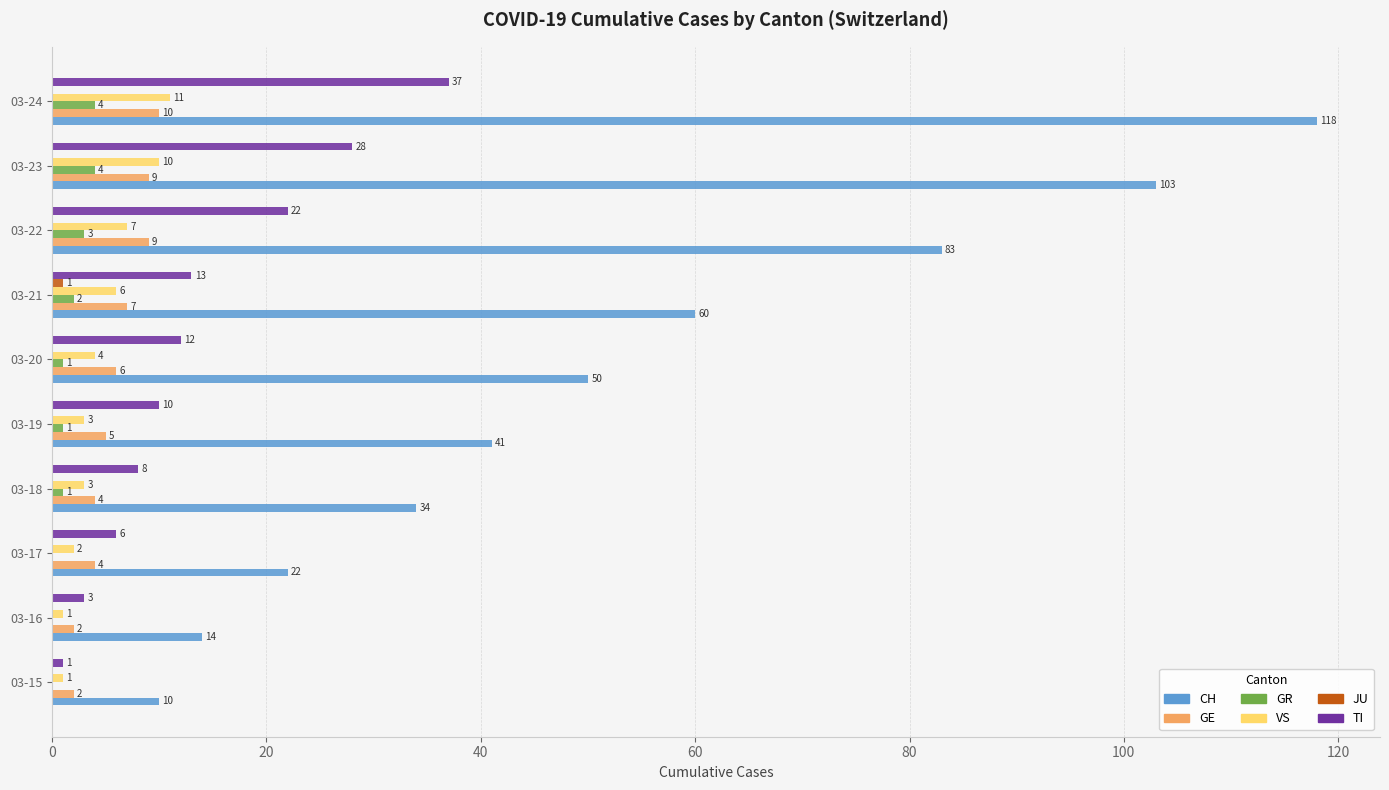

What is the sum of the VS values at 03-16 and 03-22?

8